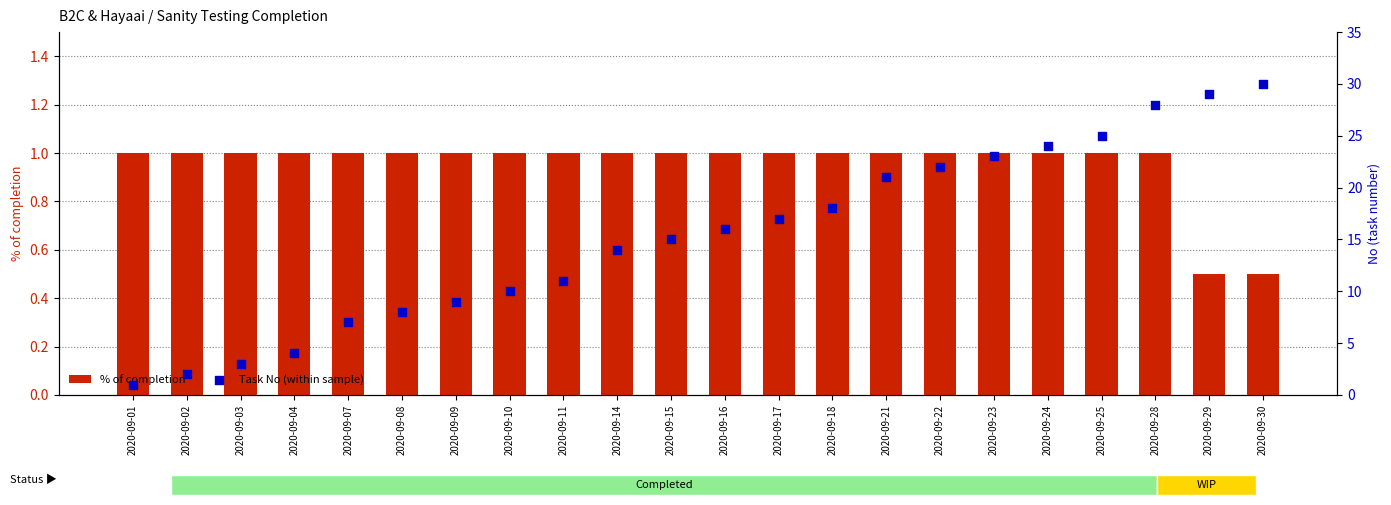

At how many categories does at least one series exceed 21?

7